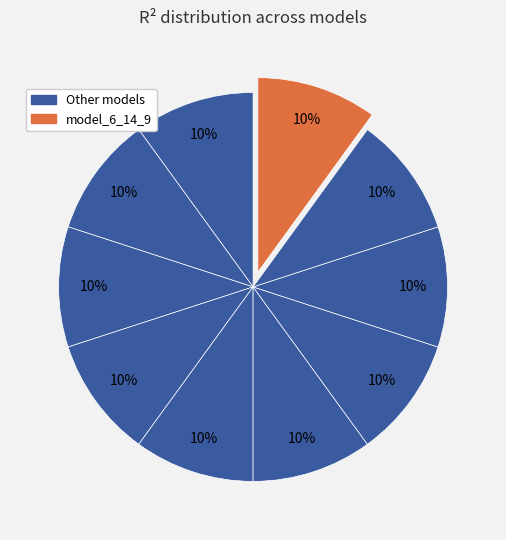

Which slice is the largest?

model_6_14_9